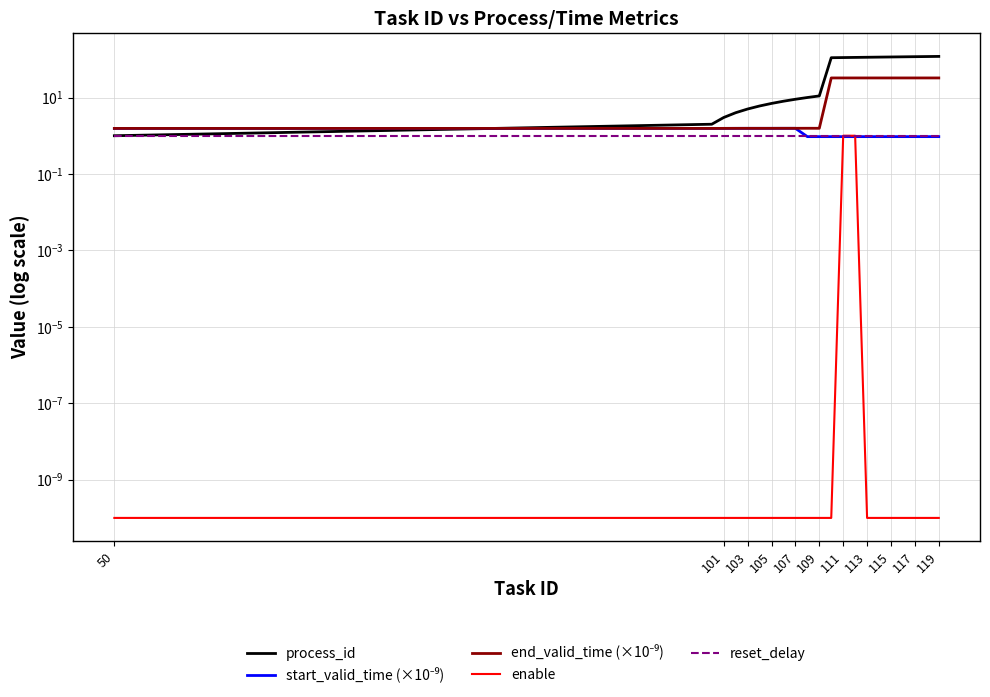

Reading left to right, what are all the values shown in this chart?

process_id: 1.0	2.0	3.0	4.0	5.0	6.0	7.0	8.0	9.0	10.0	11.0	110.0	111.0	112.0	113.0	114.0	115.0	116.0	117.0	118.0	119.0
start_valid_time (×10⁻⁹): 1.6	1.6	1.6	1.6	1.6	1.6	1.6	1.6	1.6	0.9	0.9	0.9	0.9	0.9	0.9	0.9	0.9	0.9	0.9	0.9	0.9
end_valid_time (×10⁻⁹): 1.6	1.6	1.6	1.6	1.6	1.6	1.6	1.6	1.6	1.6	1.6	32.5	32.5	32.5	32.5	32.5	32.5	32.5	32.5	32.5	32.5
enable: 0.0	0.0	0.0	0.0	0.0	0.0	0.0	0.0	0.0	0.0	0.0	0.0	1.0	1.0	0.0	0.0	0.0	0.0	0.0	0.0	0.0
reset_delay: 1.0	1.0	1.0	1.0	1.0	1.0	1.0	1.0	1.0	1.0	1.0	1.0	1.0	1.0	1.0	1.0	1.0	1.0	1.0	1.0	1.0